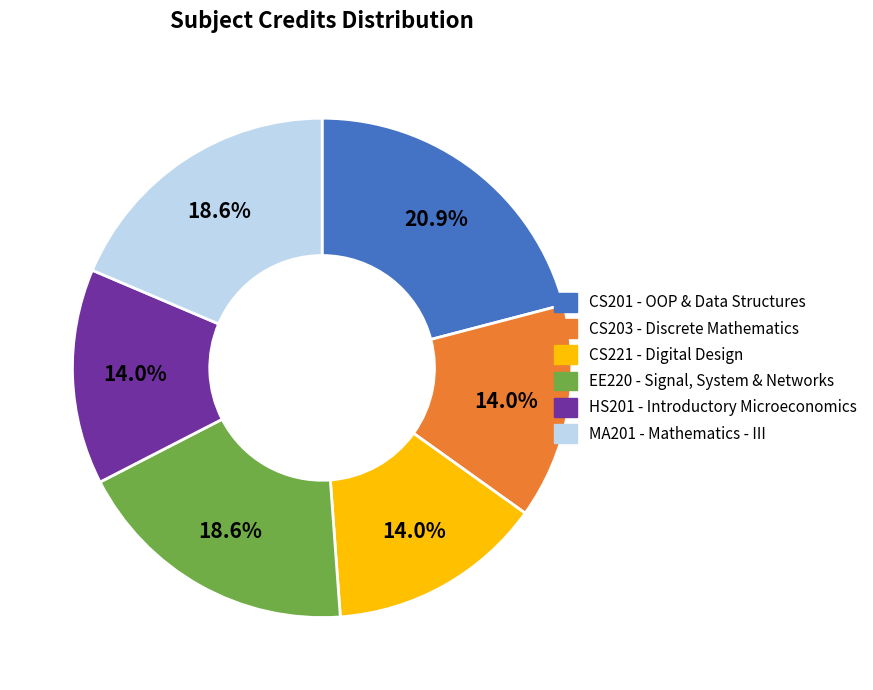

Is there any slice that represents more than half of the pie?

No